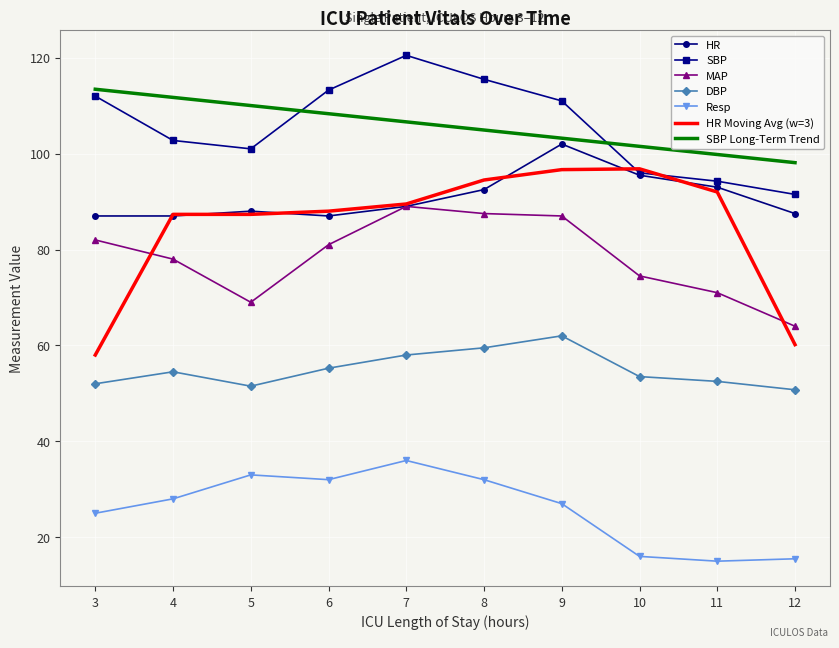

True or false: Resp and DBP cross at least once.

False